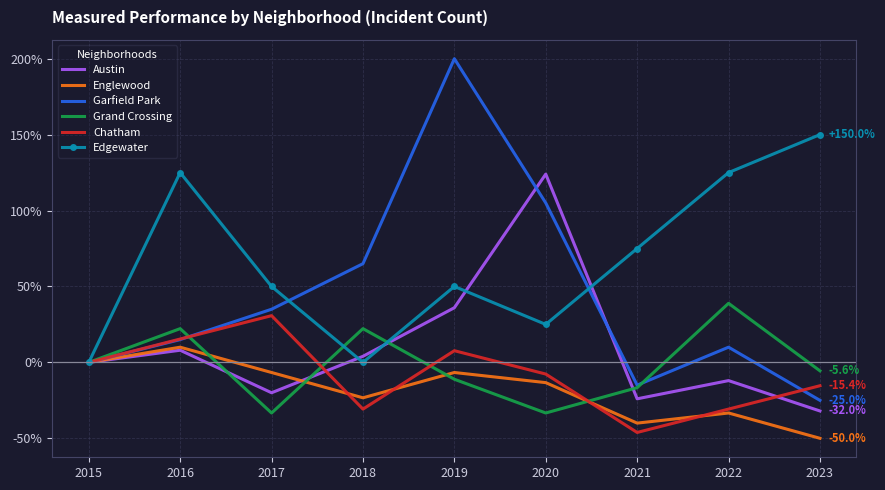

Reading right to left, extract all data points from this chart.

Austin: 2023=-32.0	2022=-12.0	2021=-24.0	2020=124.0	2019=36.0	2018=4.0	2017=-20.0	2016=8.0	2015=0.0
Englewood: 2023=-50.0	2022=-33.3	2021=-40.0	2020=-13.3	2019=-6.7	2018=-23.3	2017=-6.7	2016=10.0	2015=0.0
Garfield Park: 2023=-25.0	2022=10.0	2021=-15.0	2020=105.0	2019=200.0	2018=65.0	2017=35.0	2016=15.0	2015=0.0
Grand Crossing: 2023=-5.6	2022=38.9	2021=-16.7	2020=-33.3	2019=-11.1	2018=22.2	2017=-33.3	2016=22.2	2015=0.0
Chatham: 2023=-15.4	2022=-30.8	2021=-46.2	2020=-7.7	2019=7.7	2018=-30.8	2017=30.8	2016=15.4	2015=0.0
Edgewater: 2023=150.0	2022=125.0	2021=75.0	2020=25.0	2019=50.0	2018=0.0	2017=50.0	2016=125.0	2015=0.0